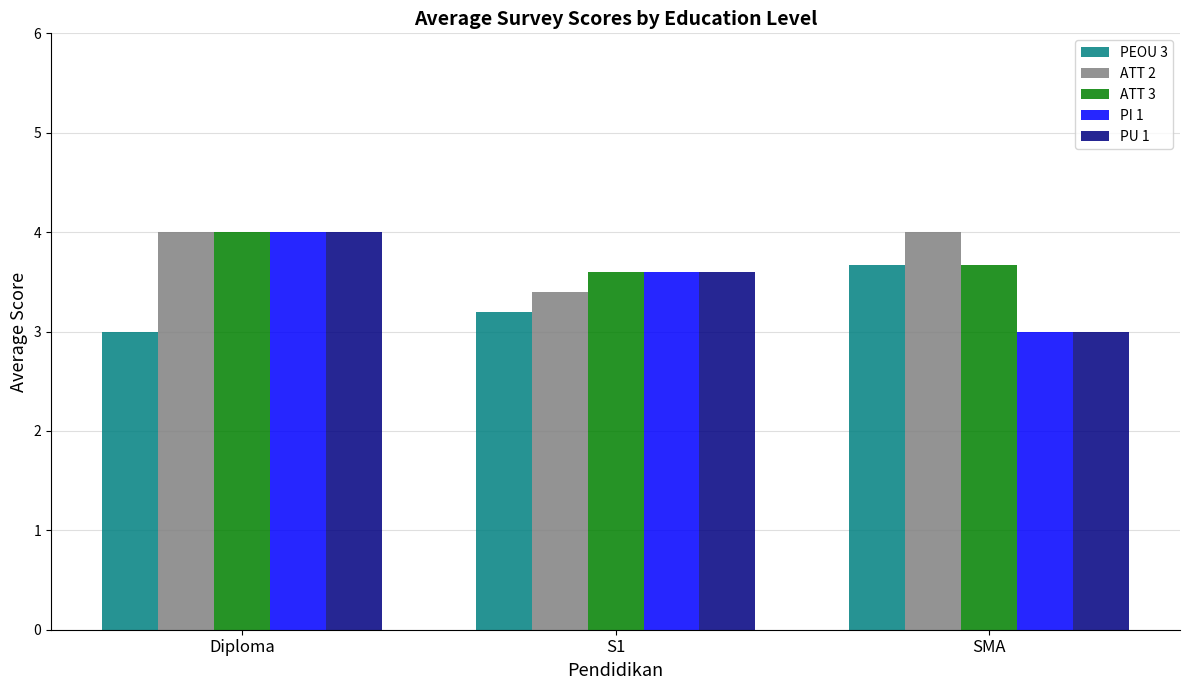

What is the difference between the PI 1 values at Diploma and SMA?

1.0